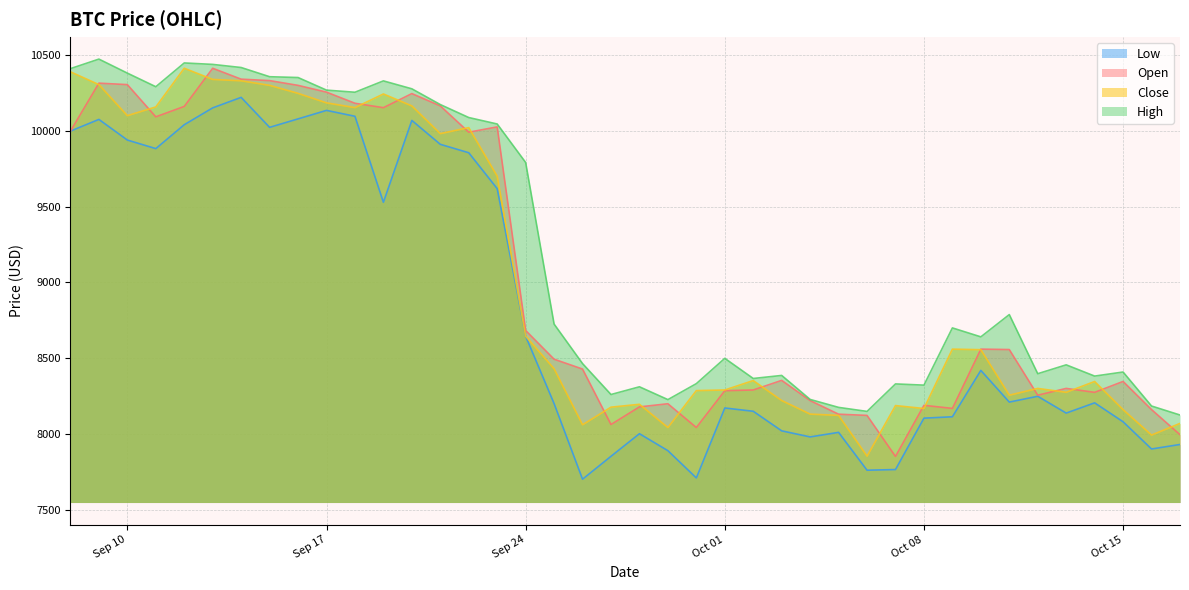

How many times do open and close cross each other?

20